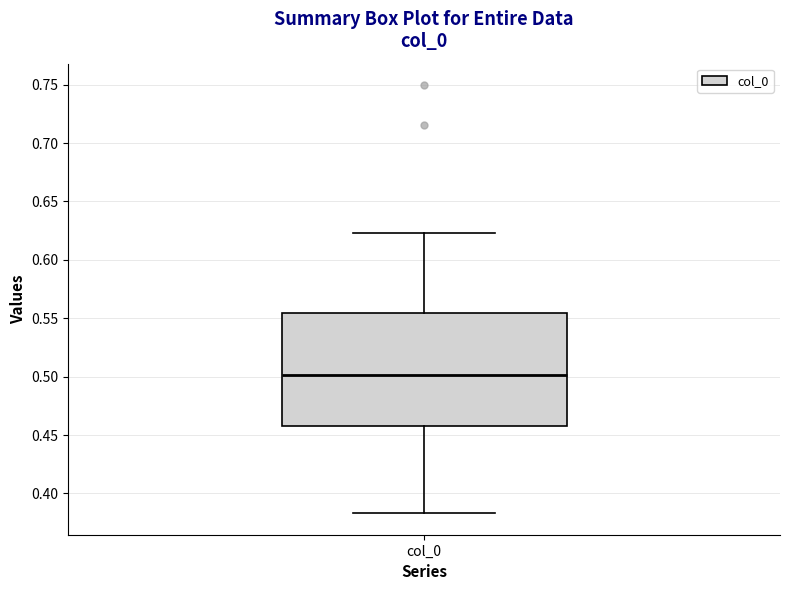

Transcribe this box plot: give where the median line is, the range the box spans, and where the two whiskers end, as read against the y-axis. The values are not printed on the chart, so give them approximately, as read against the axis.

median 0.500, box 0.460 to 0.555, whiskers 0.385 to 0.625